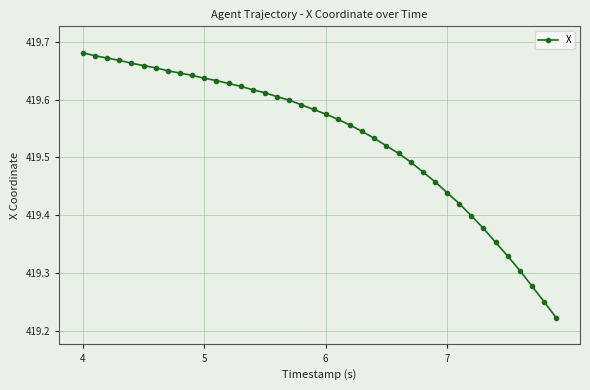

How many lines are shown in the chart?

1